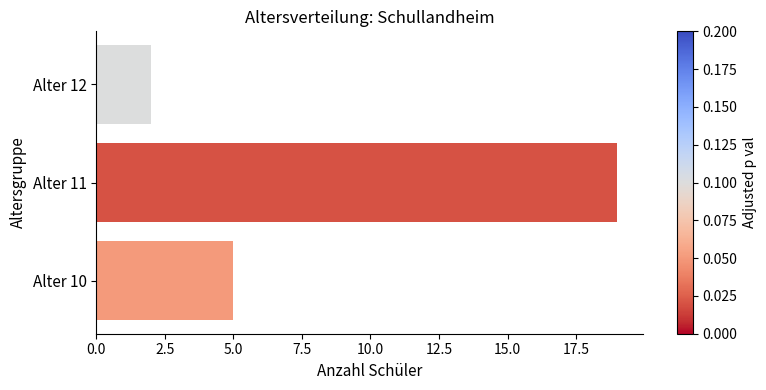

The value at Alter 11 is 19. True or false?

True